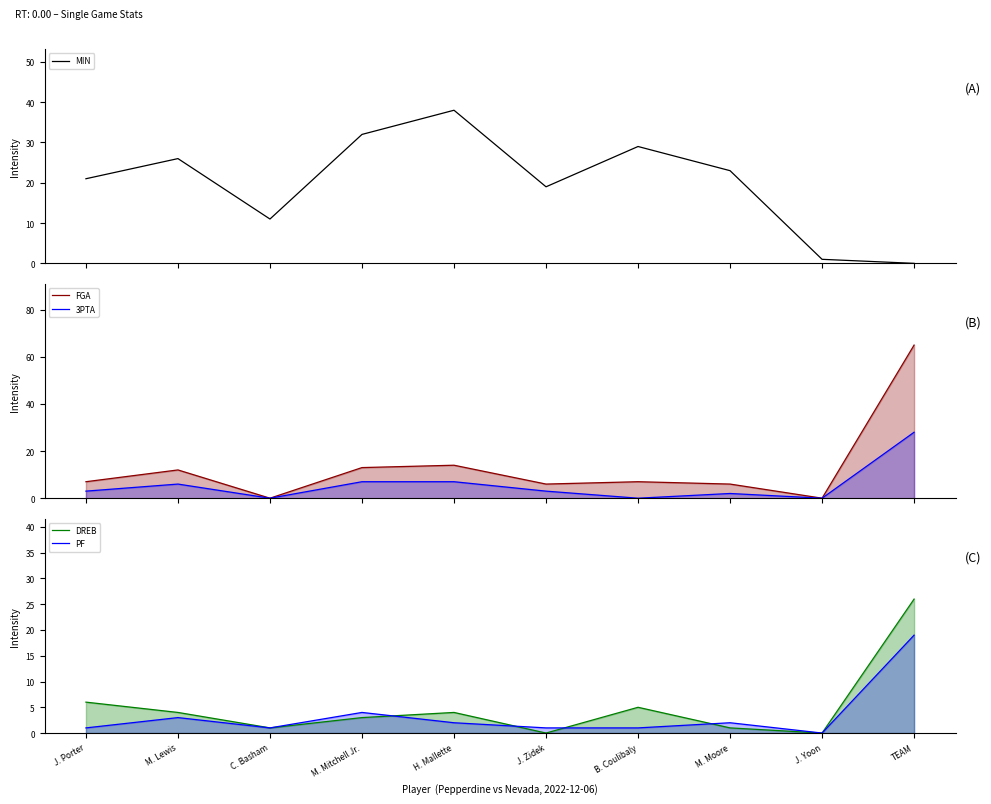

What are all the series names shown in the legend?

MIN, FGA, 3PTA, DREB, PF